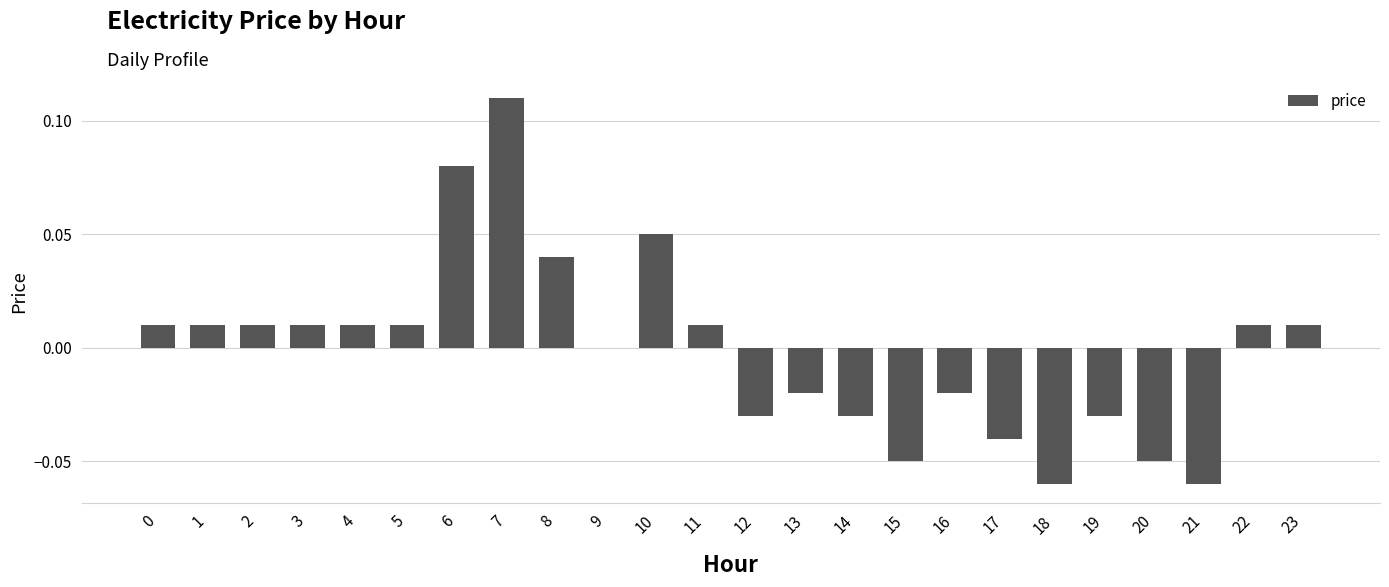

The value at 14 is -0.1. True or false?

False